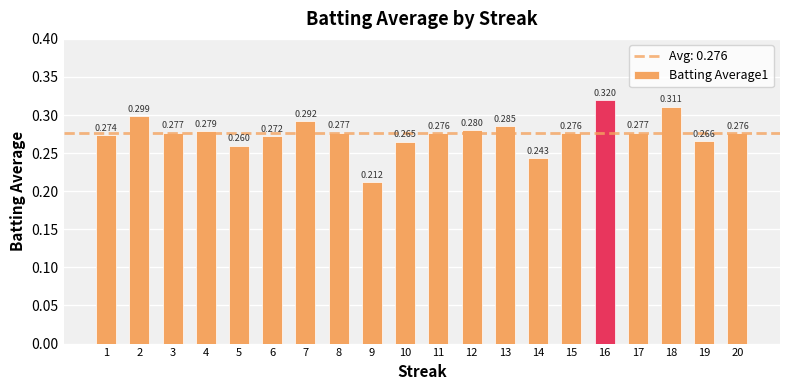

Are the bars grouped side by side (vs. stacked)?

No